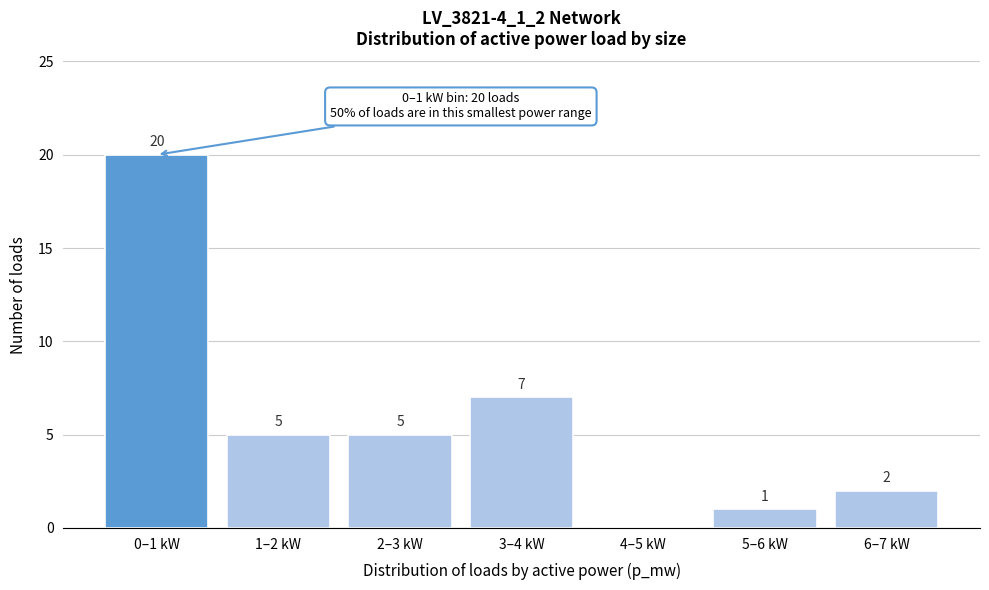

Reading left to right, transcribe all the data shown in this chart.

0–1 kW=20	1–2 kW=5	2–3 kW=5	3–4 kW=7	4–5 kW=0	5–6 kW=1	6–7 kW=2